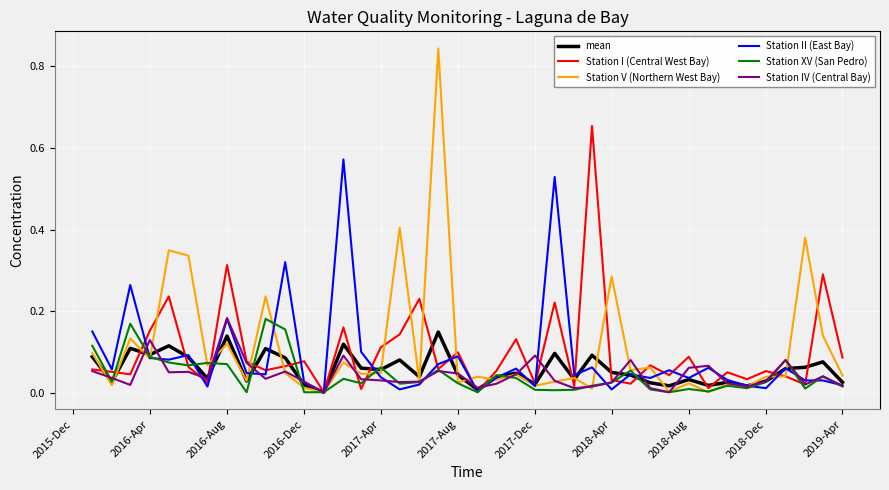

True or false: Station V (Northern West Bay) and Station I (Central West Bay) intersect in this chart.

True